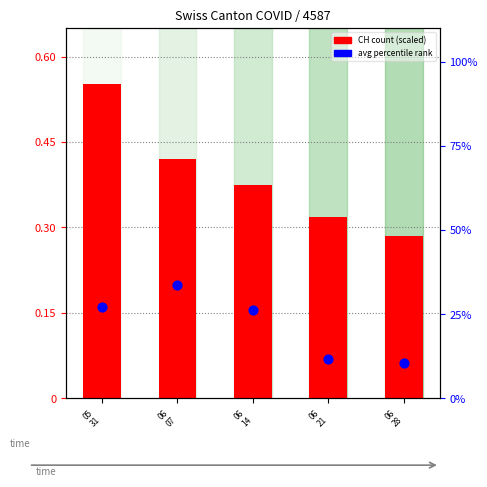

At how many categories does at least one series exceed 32?

1